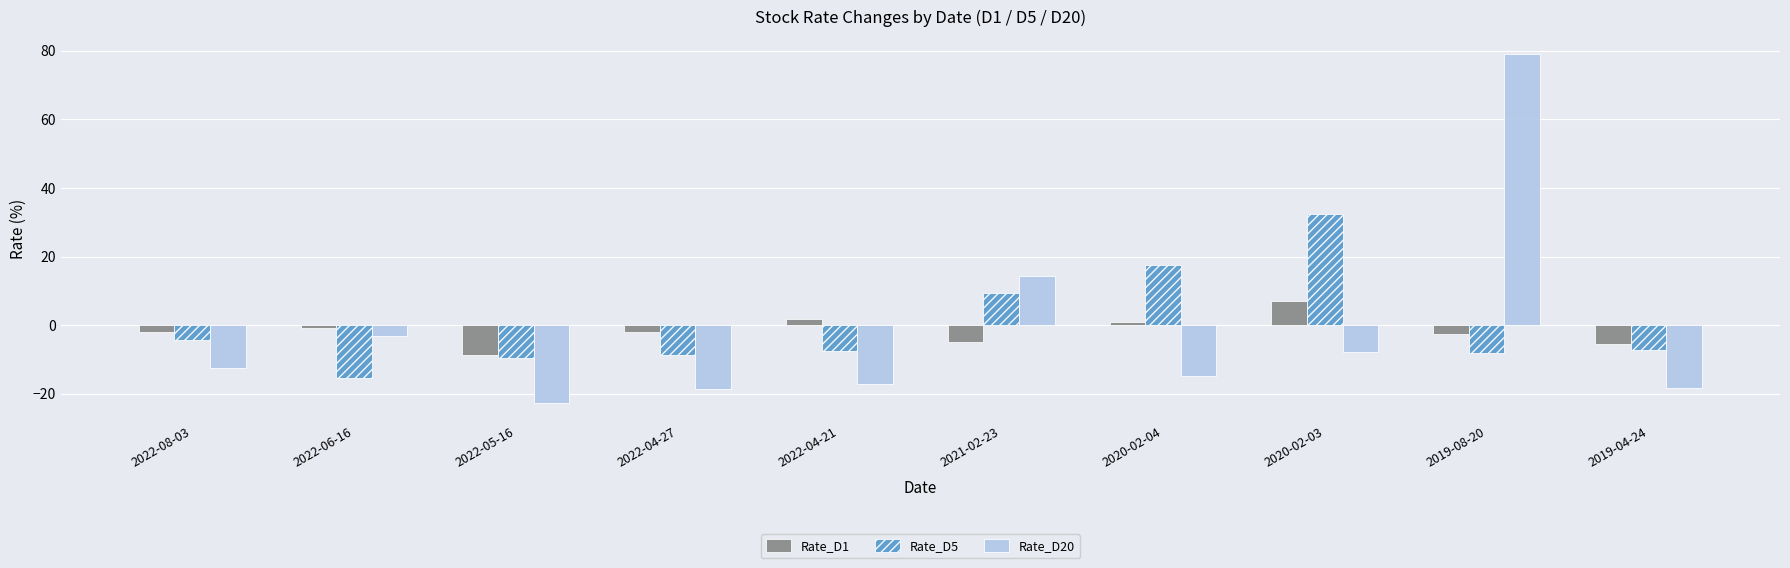

Rank the series by their maximum value, from highest to lowest.

Rate_D20, Rate_D5, Rate_D1